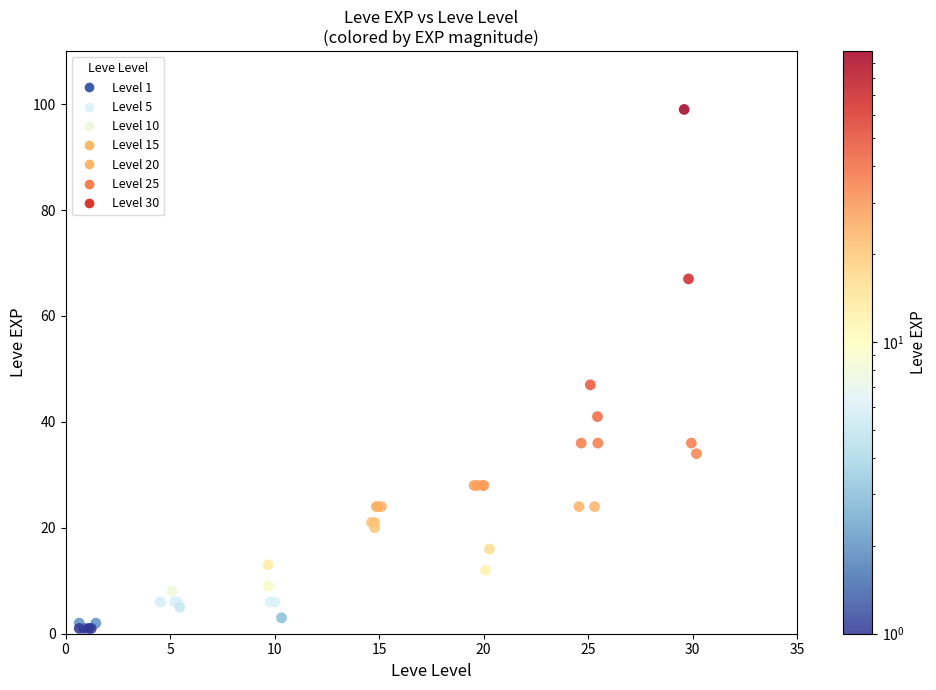

What Y value in the scatter plot is closest to 50?

47